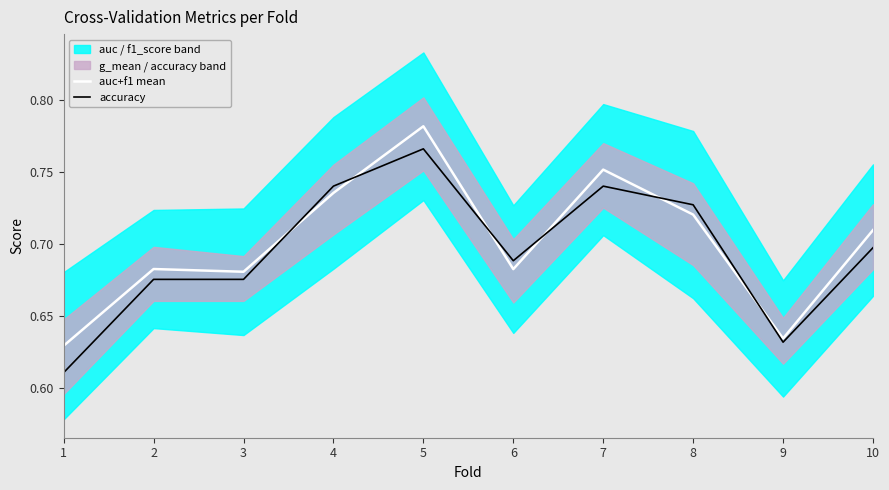

At which category does accuracy reach its first local valley?

6